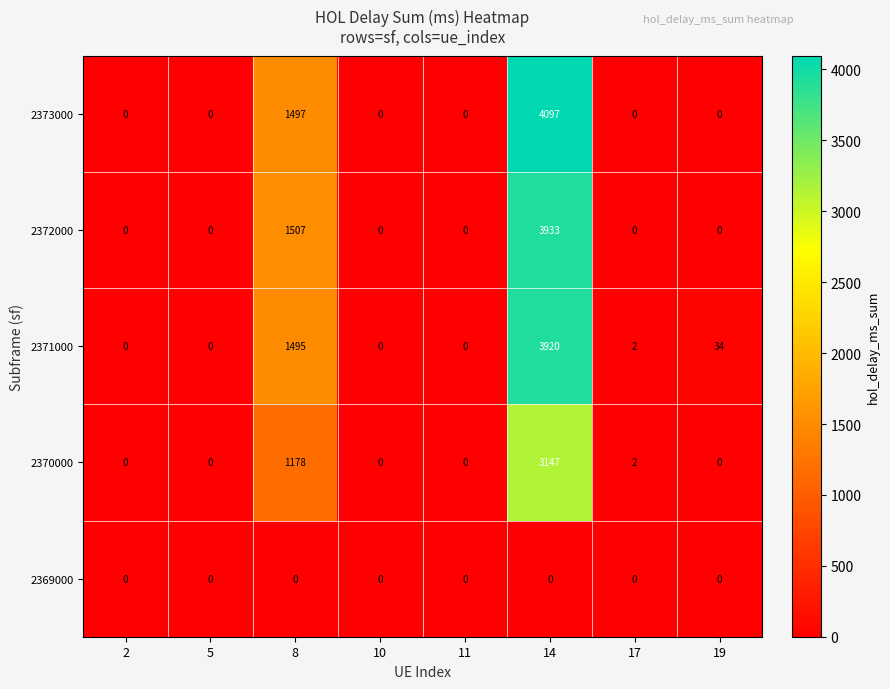

What is the difference between the 2372000 values at 17 and 8?

1507